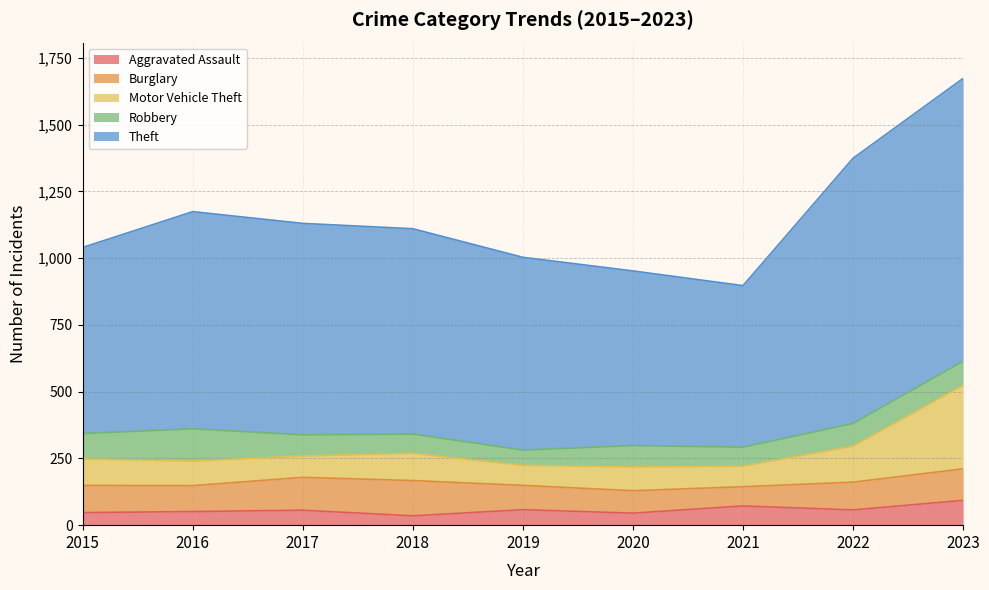

True or false: Motor Vehicle Theft and Aggravated Assault cross at least once.

False